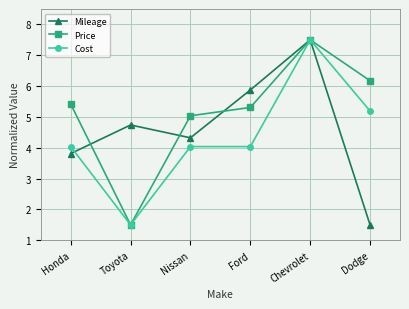

What is the difference between the Price values at Nissan and Honda?

0.4